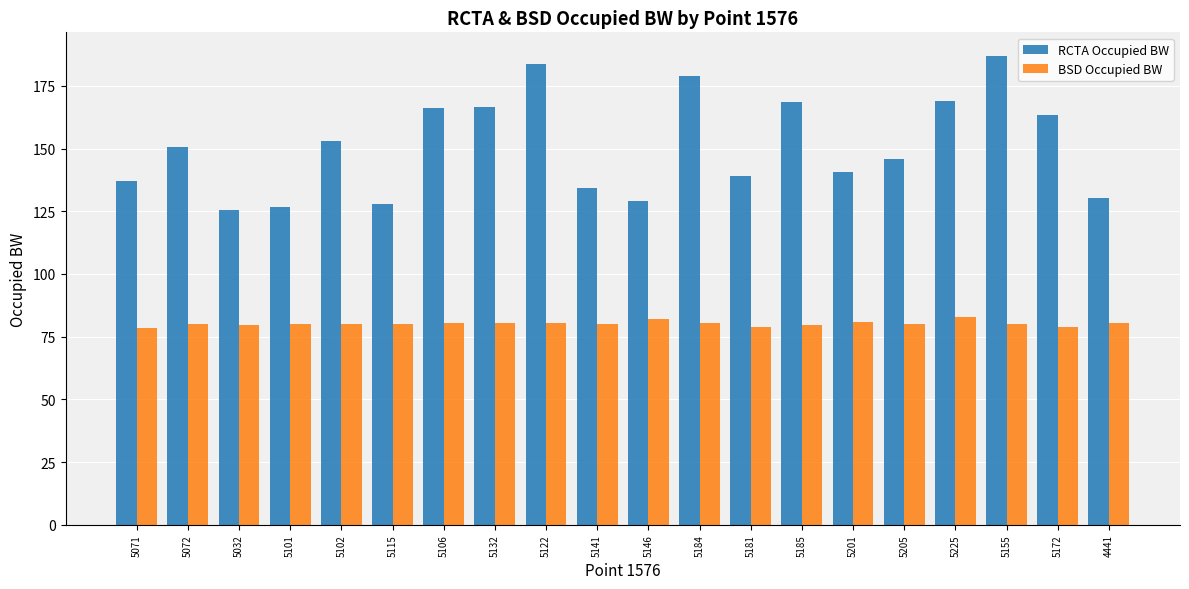

What is the label of the 6th bar from the right?

5201